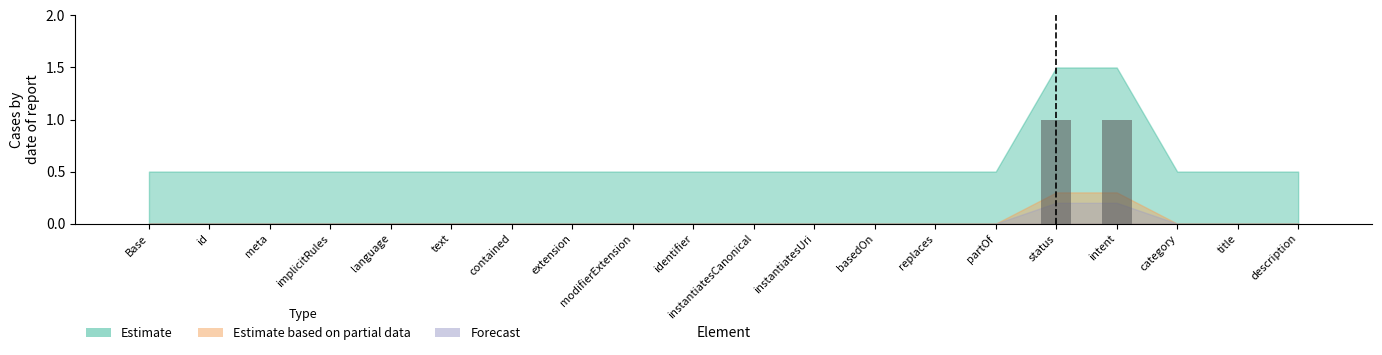

The chart shows a value of 0 at identifier. True or false?

True